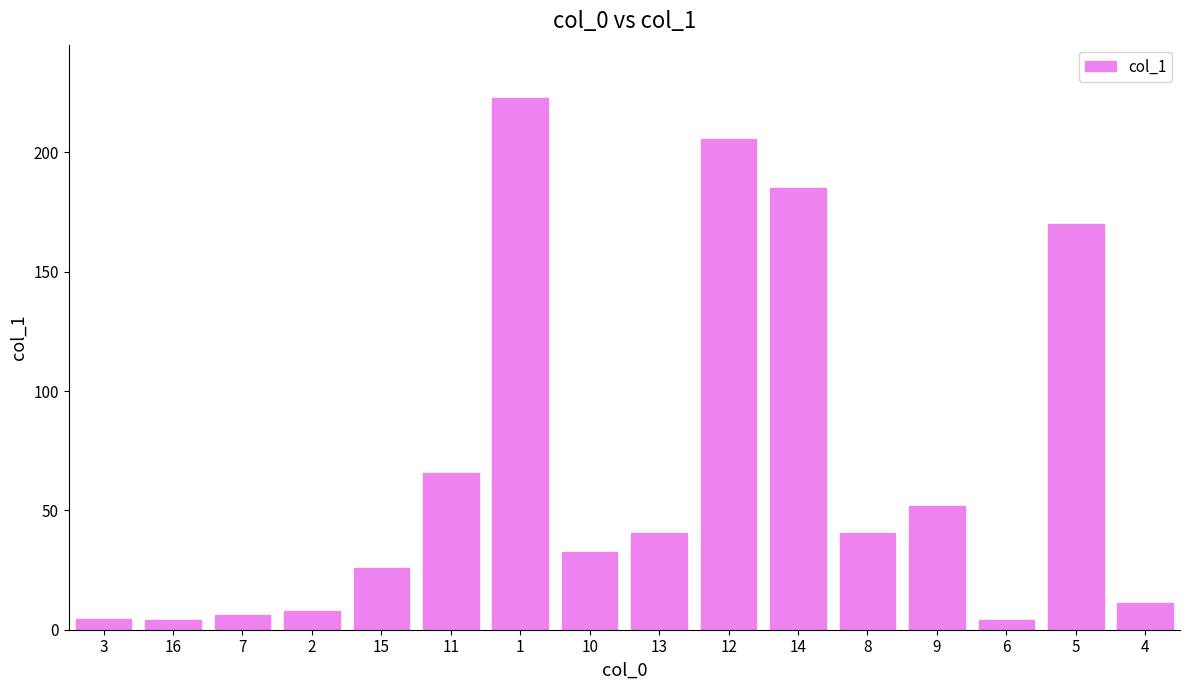

Which category has the highest value across all series?

1